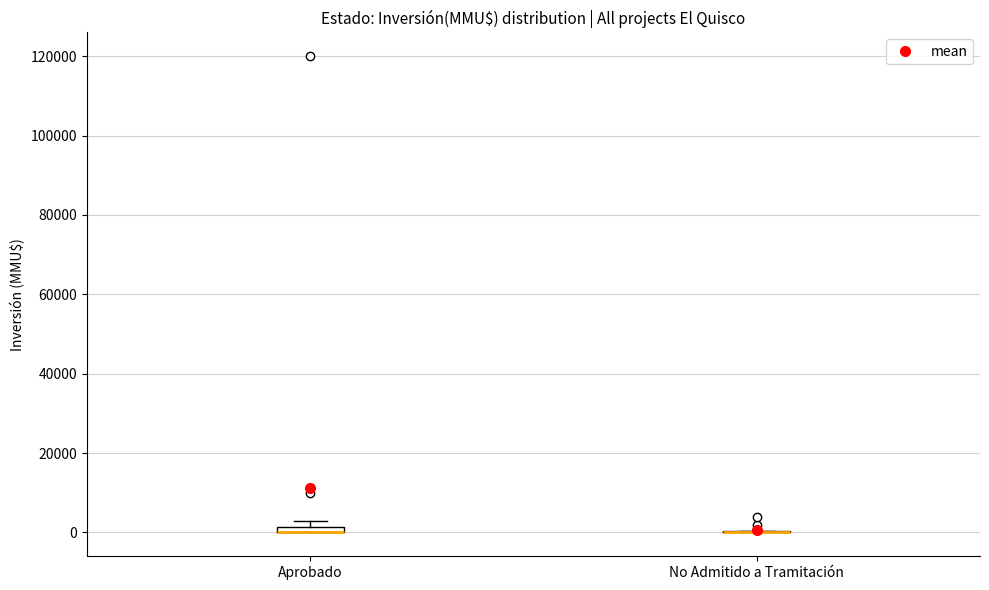

Where is the lower edge of the box for Aprobado on the y-axis? The values are not printed on the chart, so give them approximately, as read against the axis.

0